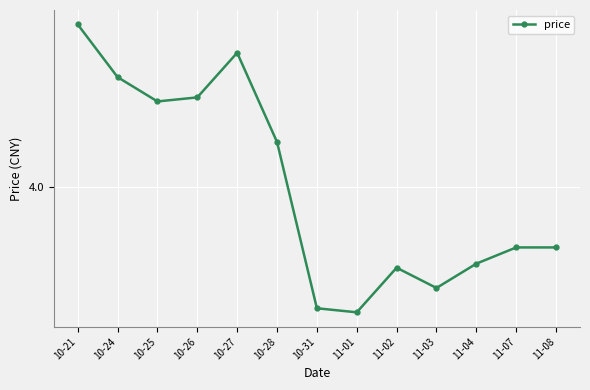

What is the approximate value at 10-27?

4.3